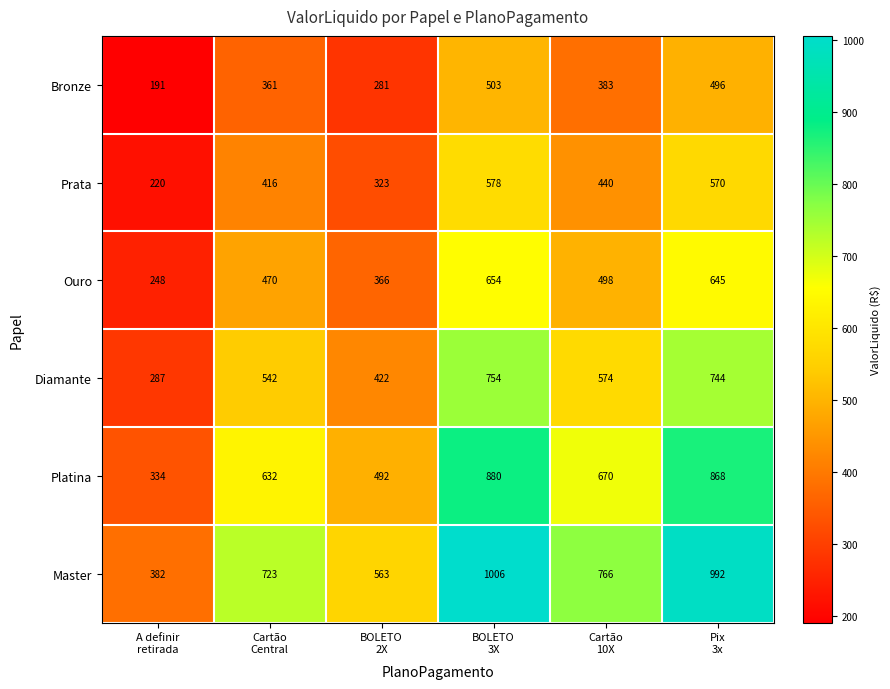

List the series in order of their peak value, highest first.

Master, Platina, Diamante, Ouro, Prata, Bronze